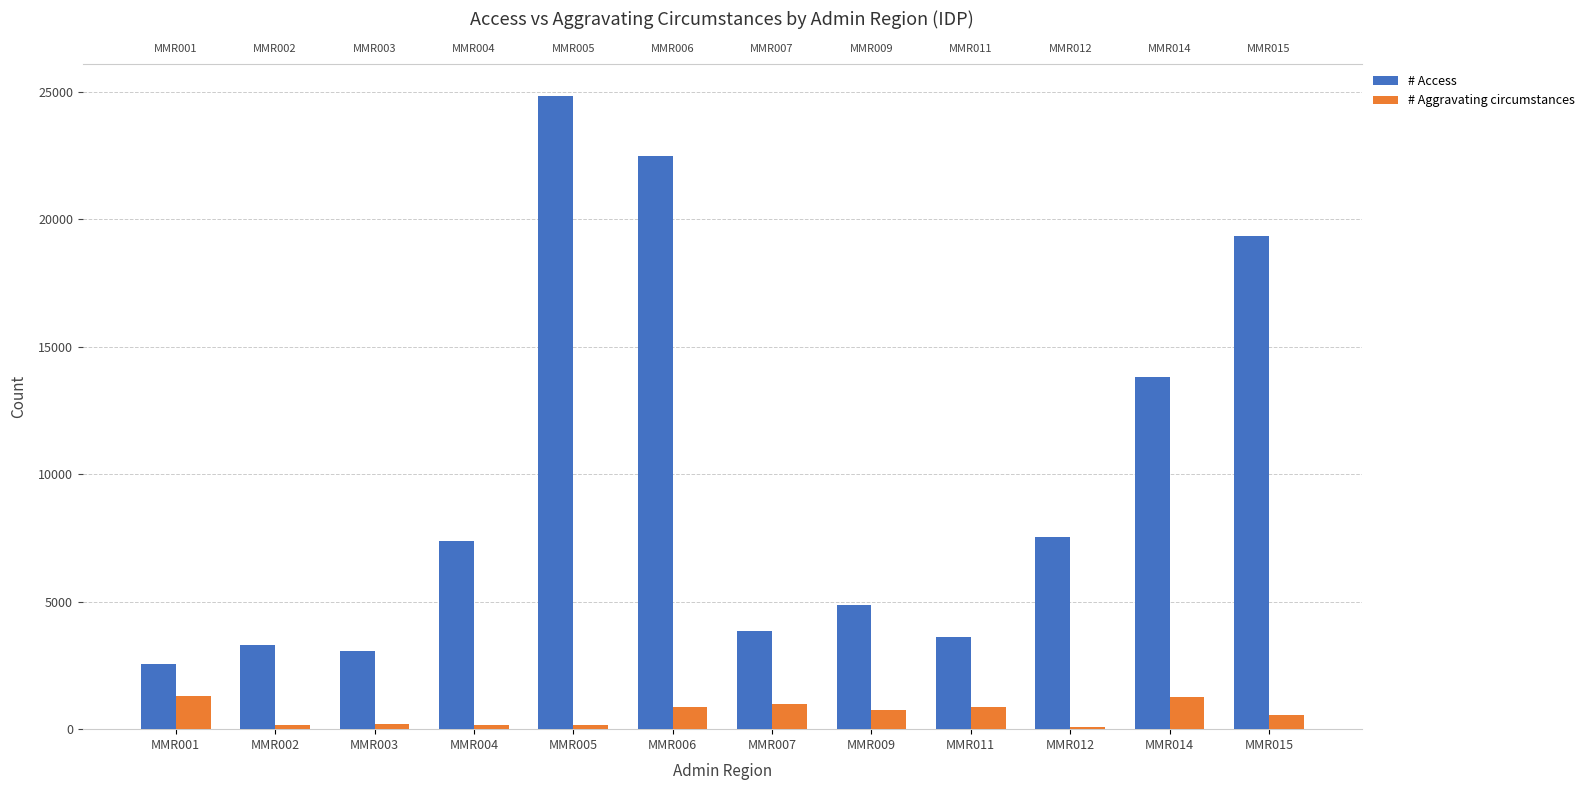

The value of # Access at MMR002 is 870. True or false?

False